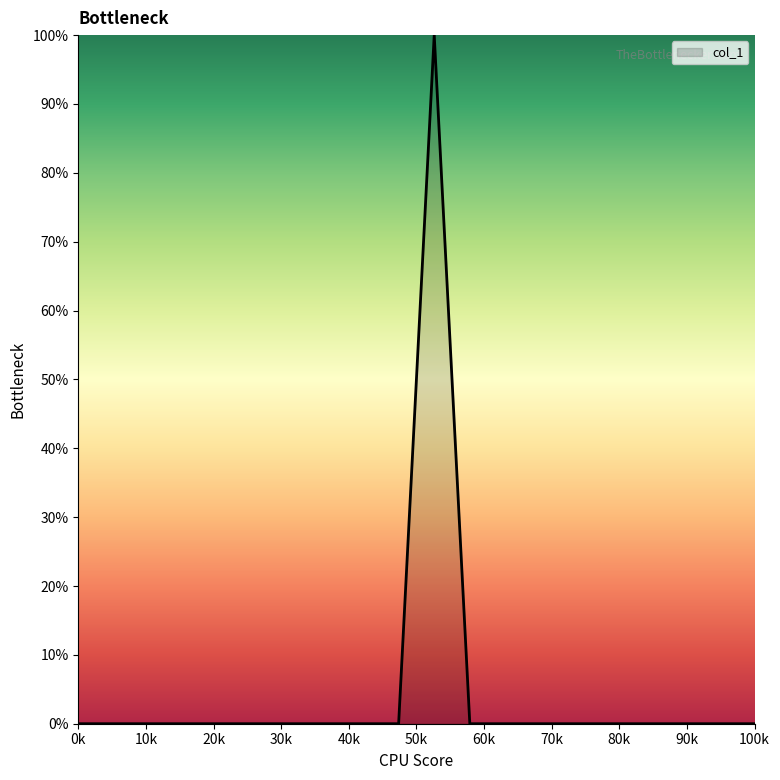

What is the greatest value displayed?

100